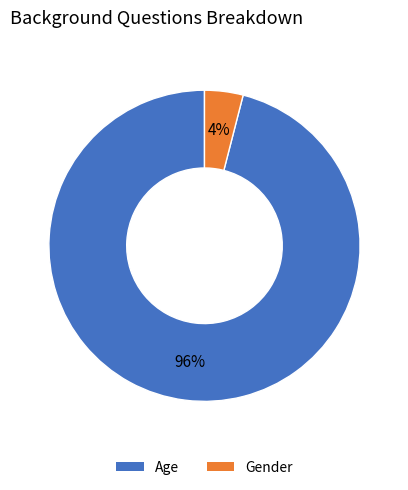

Which category has the biggest portion of the pie?

Age